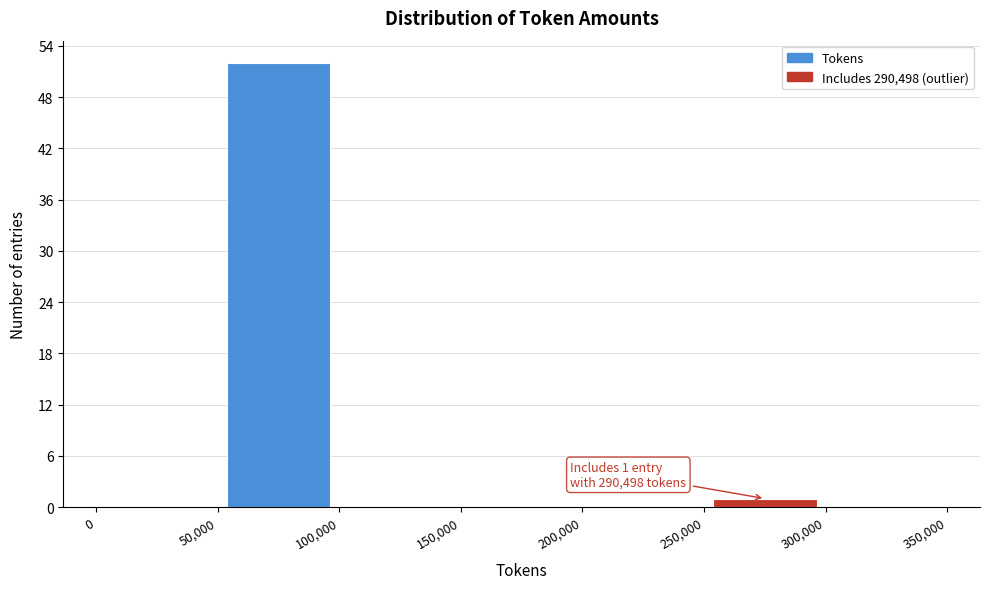

Which range on the x-axis has the tallest bar?

50,000 to 100,000